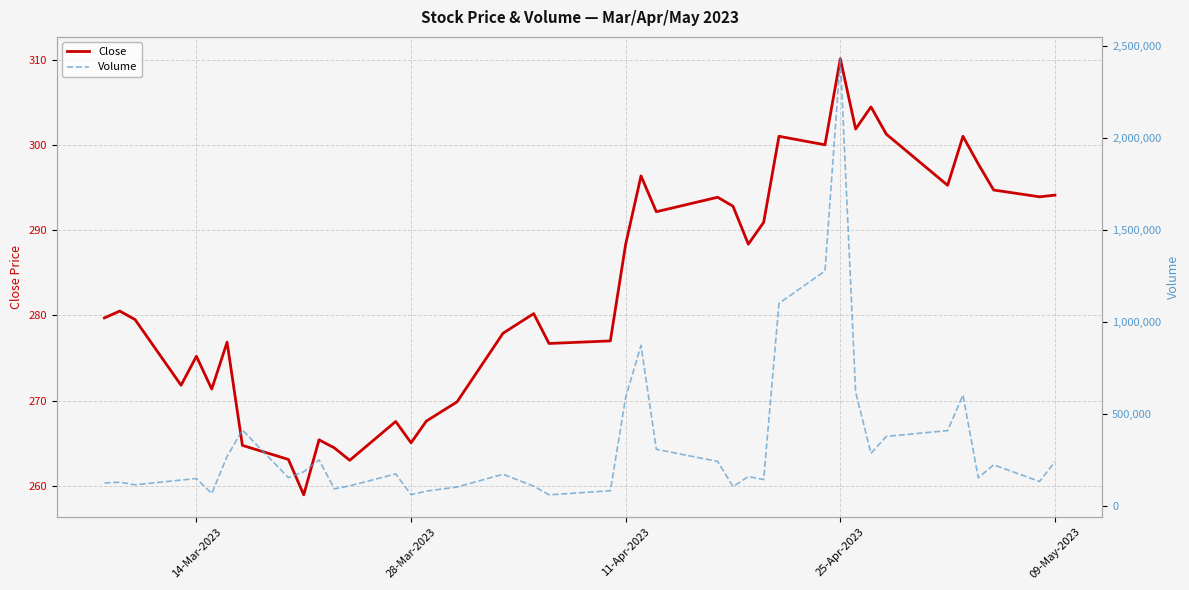

What is the lowest value of the Volume series?

62877.0